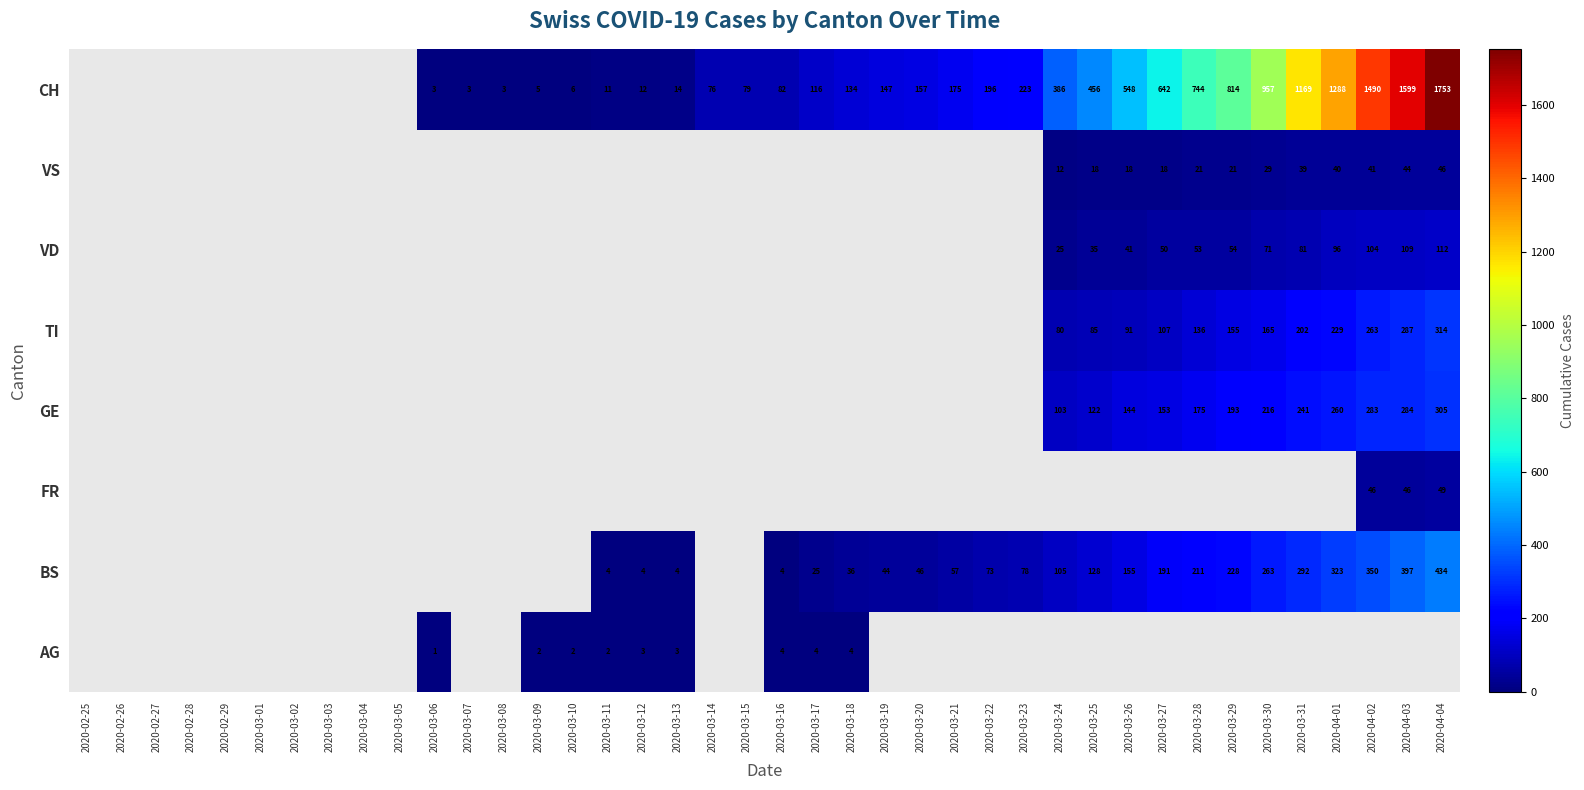

What is the difference between the TI values at 2020-03-30 and 2020-03-26?

74